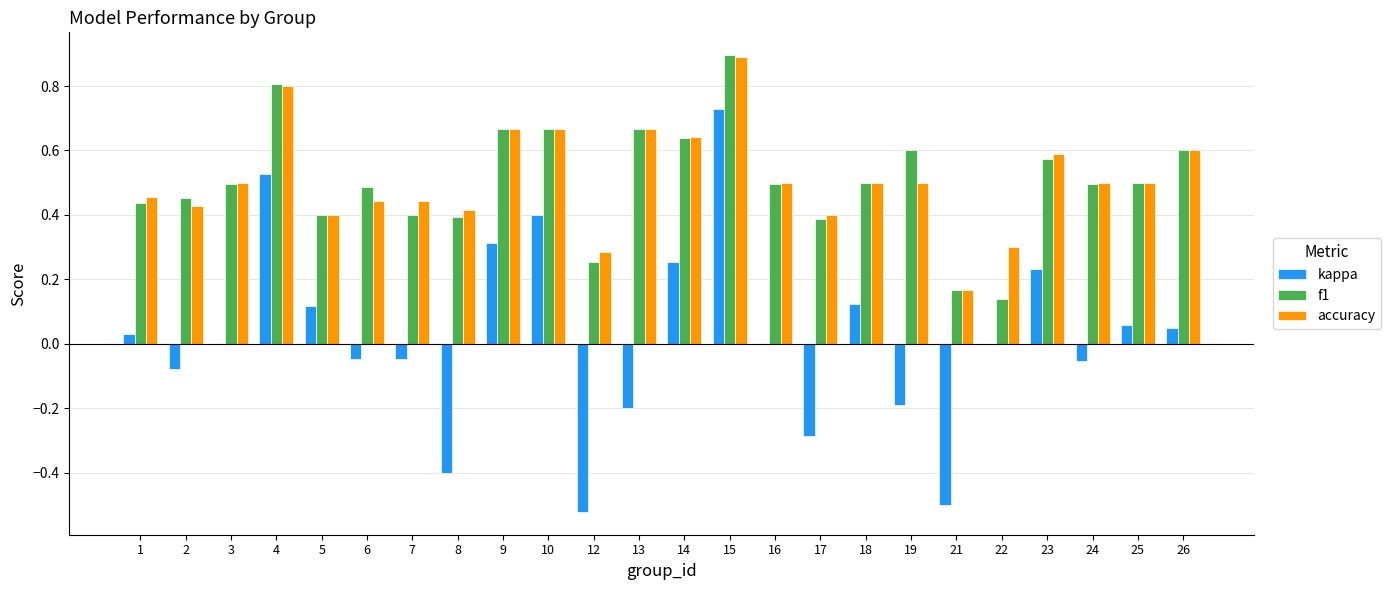

The value of f1 at 9 is 1.1. True or false?

False